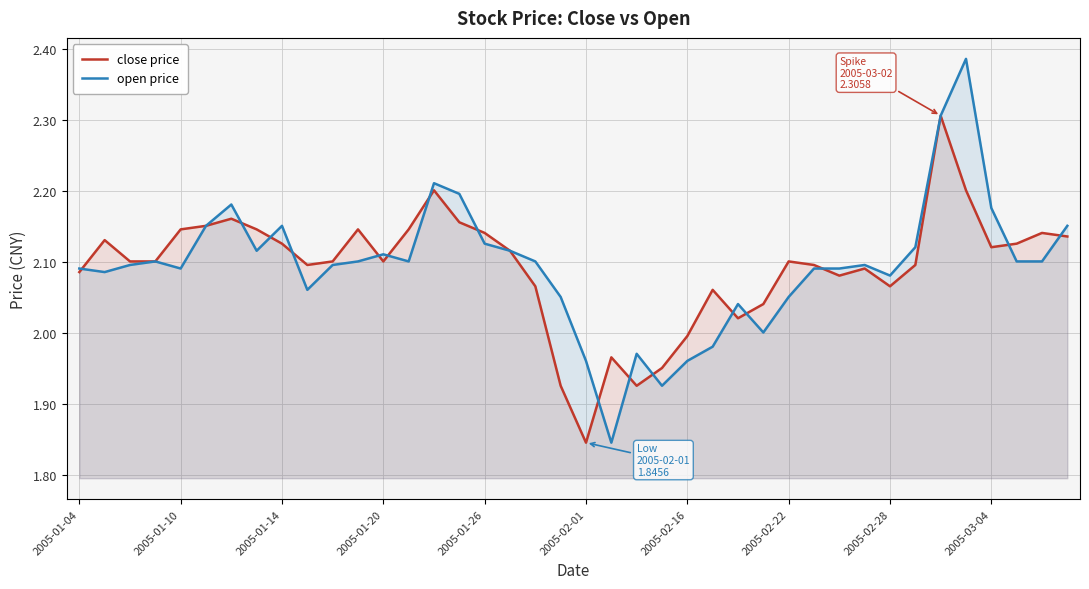

Which series has the largest range (max minus min)?

open price